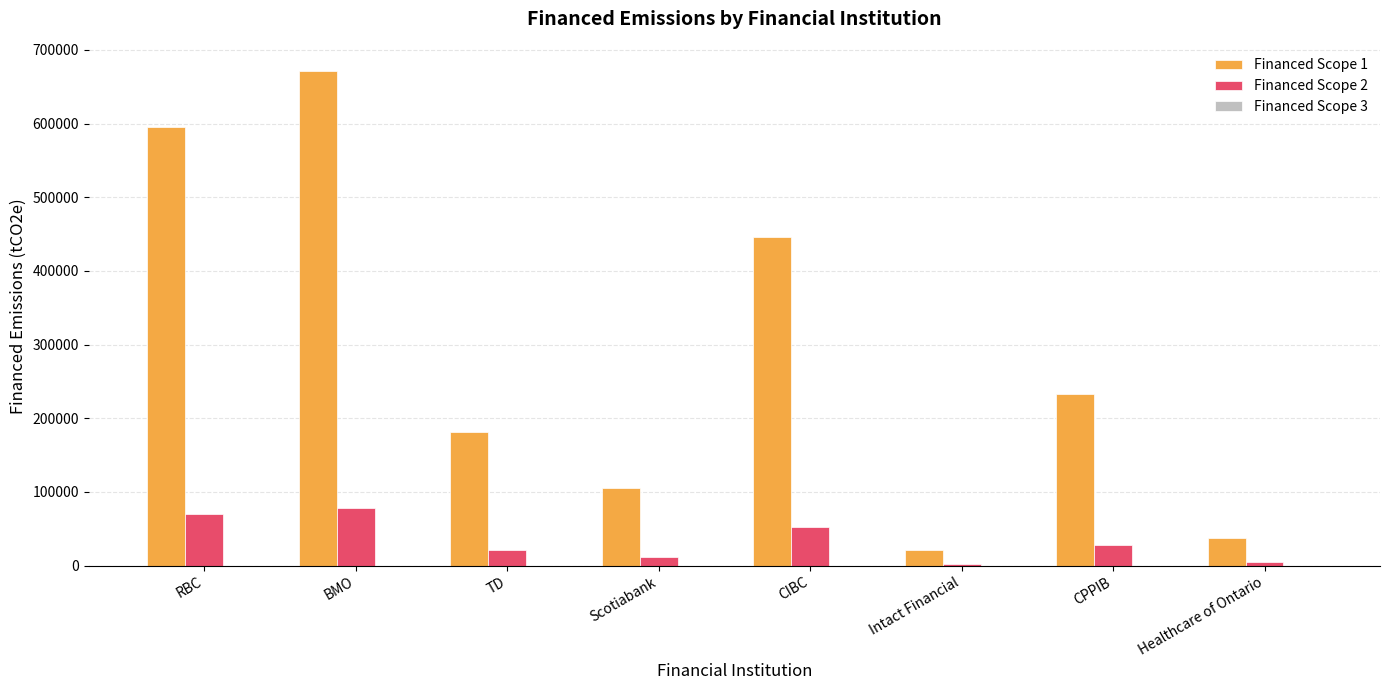

The Financed Scope 2 series shows 134427.0 at BMO. True or false?

False